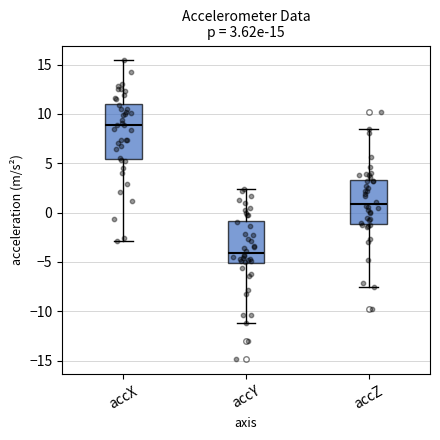

Which box's median line is the lowest?

accY